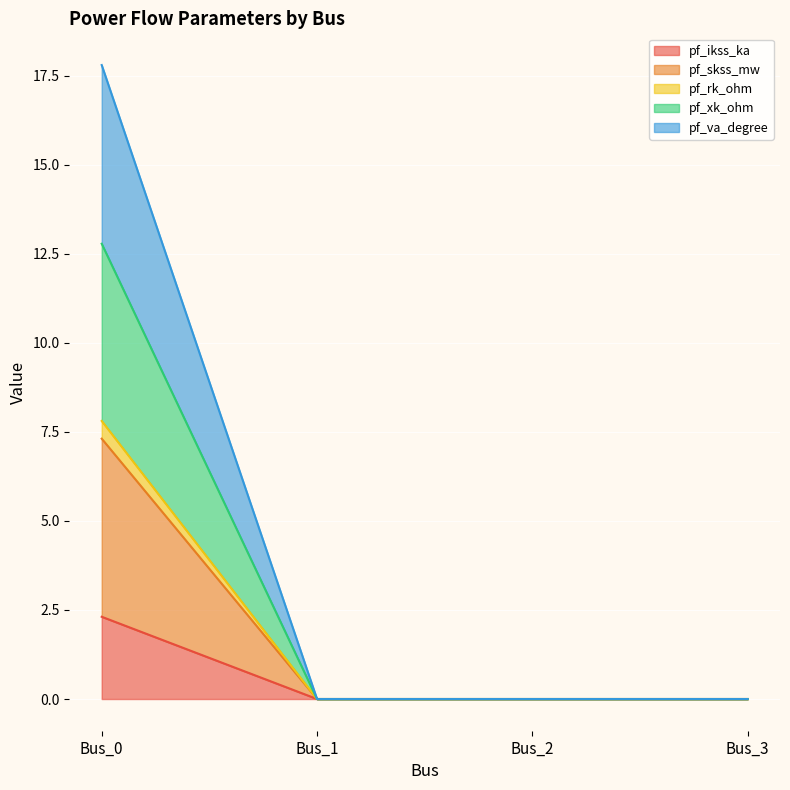

How many lines are shown in the chart?

5